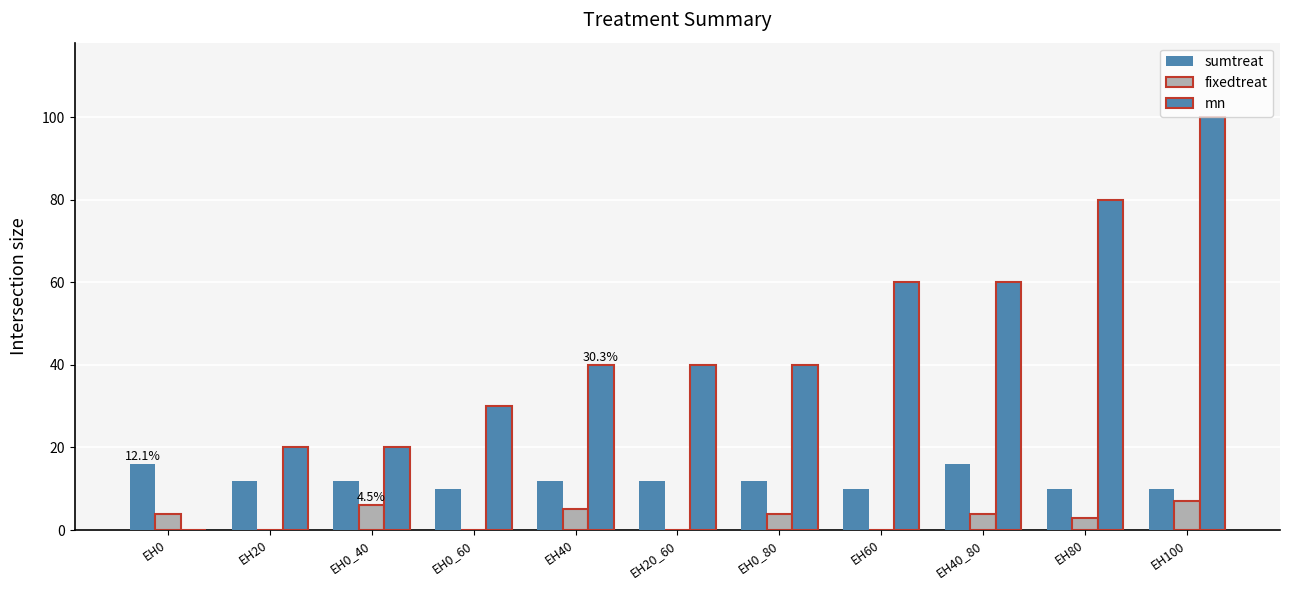

Rank the categories by fixedtreat value from lowest to highest.

EH20, EH0_60, EH20_60, EH60, EH80, EH0, EH0_80, EH40_80, EH40, EH0_40, EH100